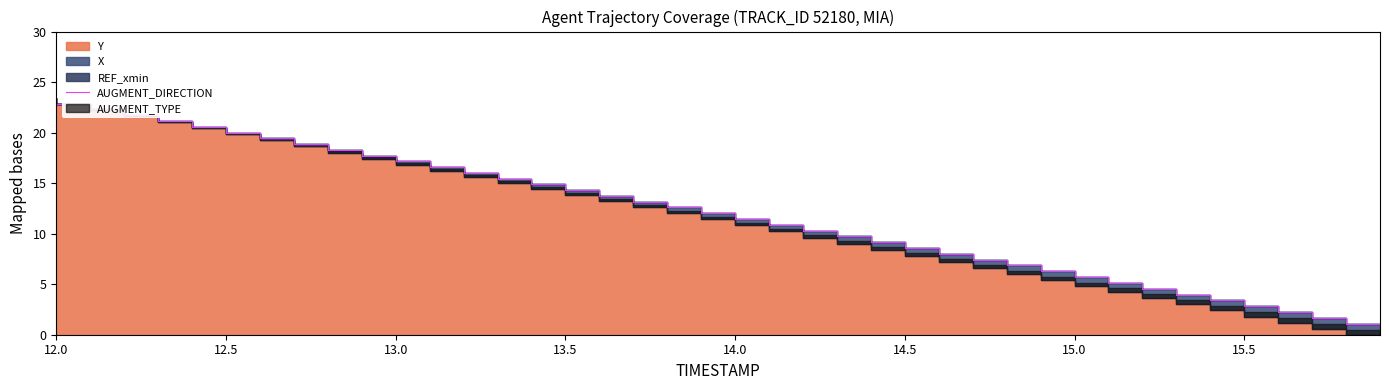

What is the difference between the second highest and second lowest values?

21.2